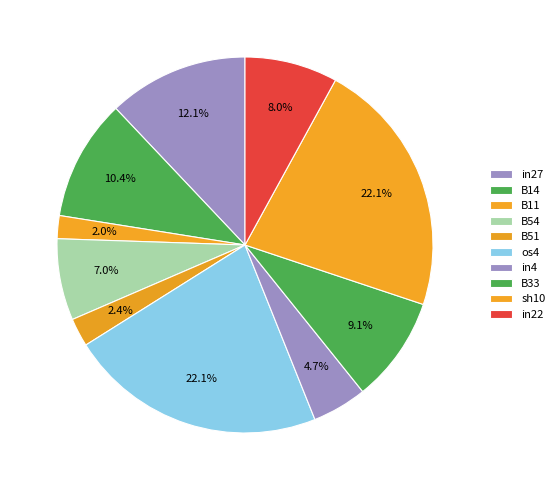

The sh10 slice represents 28% of the pie. True or false?

False